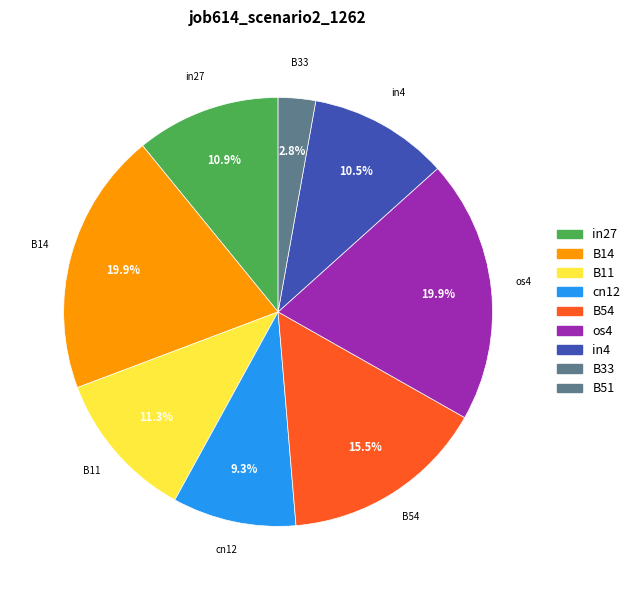

To the nearest percent, what is the average slice percentage?

12%